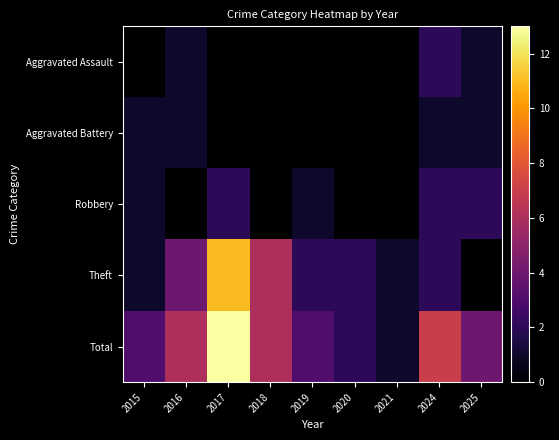

At how many categories does at least one series exceed 11?

1